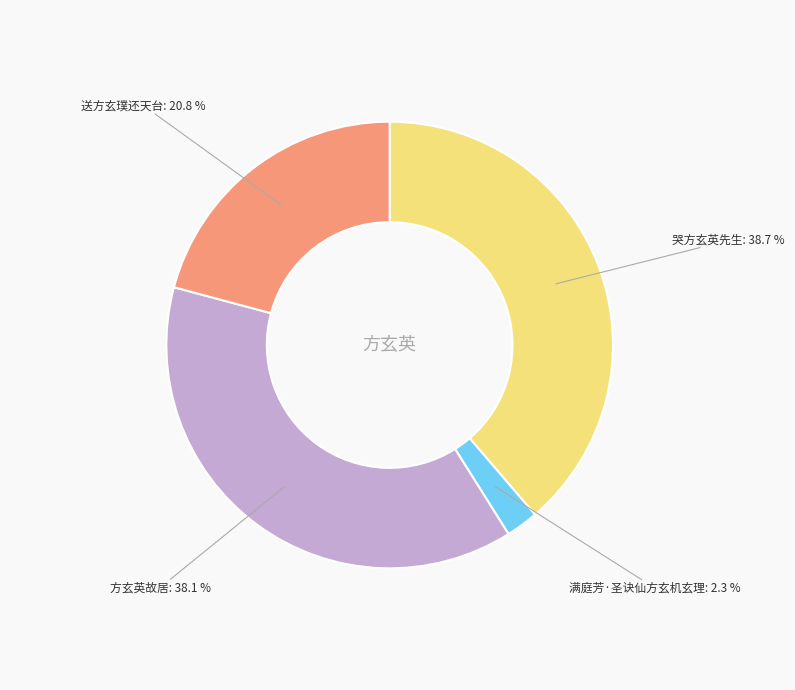

What is the total percentage of 哭方玄英先生 and 送方玄璞还天台?

59.6%